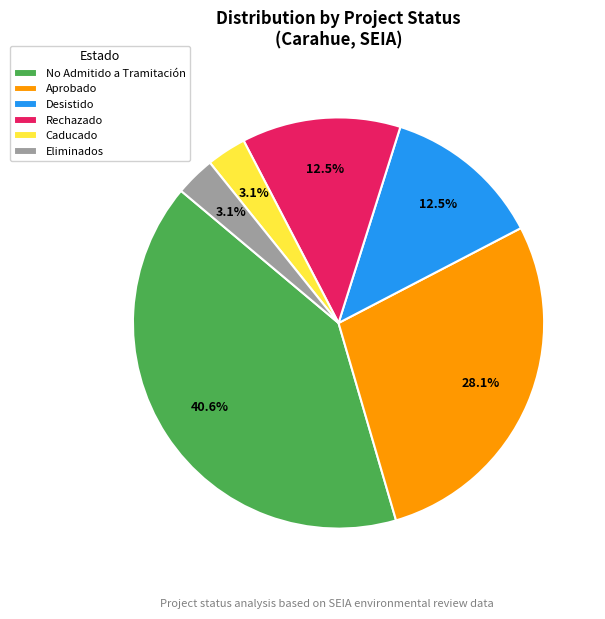

Is it true that Eliminados is 3% of the pie?

True